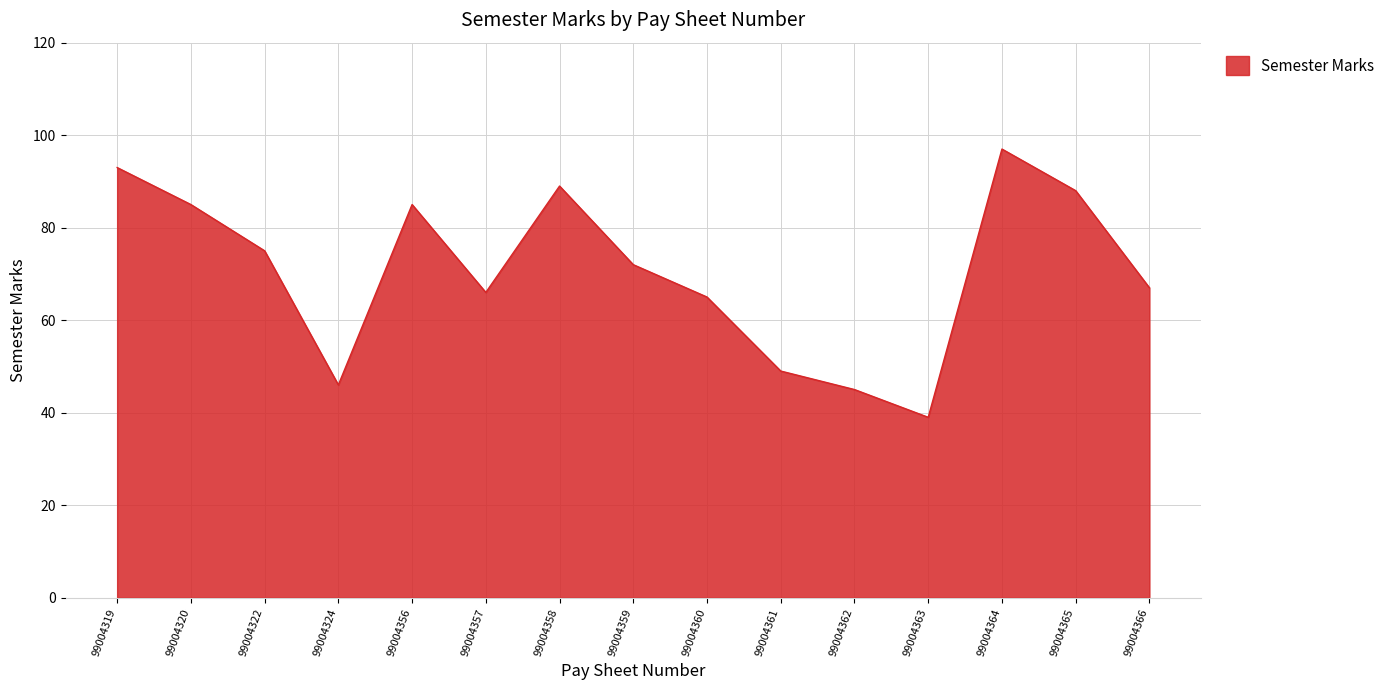

What is the smallest value displayed?

39